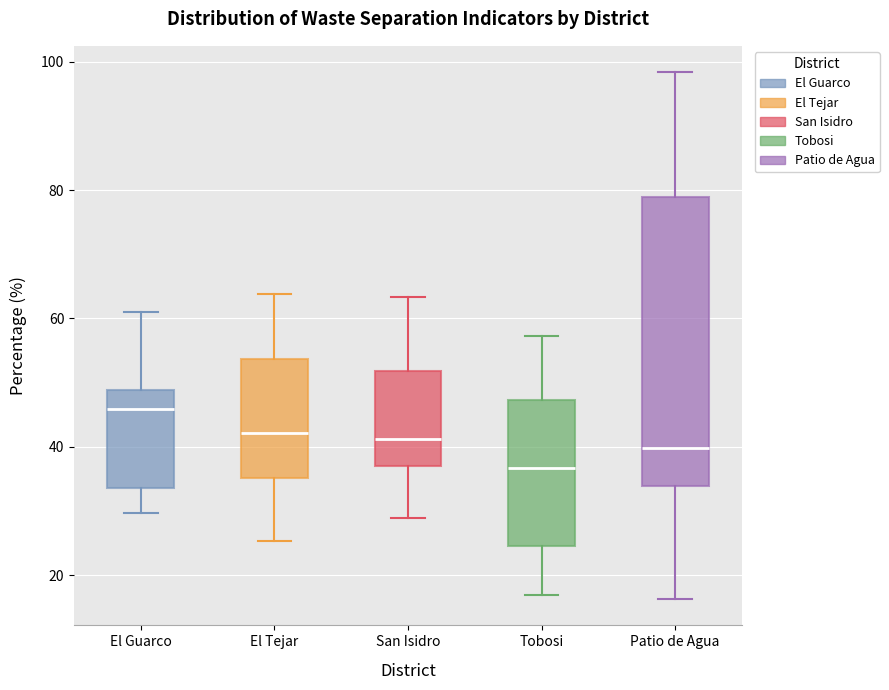

Reading left to right, transcribe this box plot: for each box, give where its median line is, the range the box spans, and where its two whiskers end, as read against the y-axis. The values are not printed on the chart, so give them approximately, as read against the axis.

El Guarco: median 46, box 34 to 48, whiskers 30 to 62
El Tejar: median 42, box 36 to 54, whiskers 26 to 64
San Isidro: median 42, box 38 to 52, whiskers 28 to 64
Tobosi: median 36, box 24 to 48, whiskers 16 to 58
Patio de Agua: median 40, box 34 to 78, whiskers 16 to 98